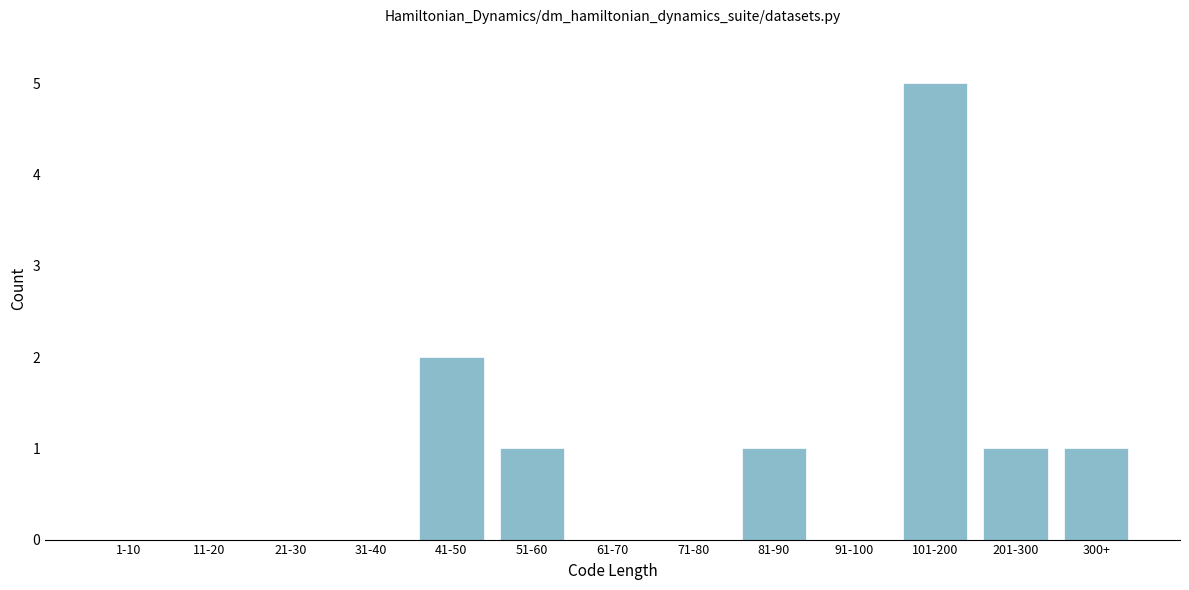

Reading left to right, what are all the values shown in this chart?

1-10=0	11-20=0	21-30=0	31-40=0	41-50=2	51-60=1	61-70=0	71-80=0	81-90=1	91-100=0	101-200=5	201-300=1	300+=1